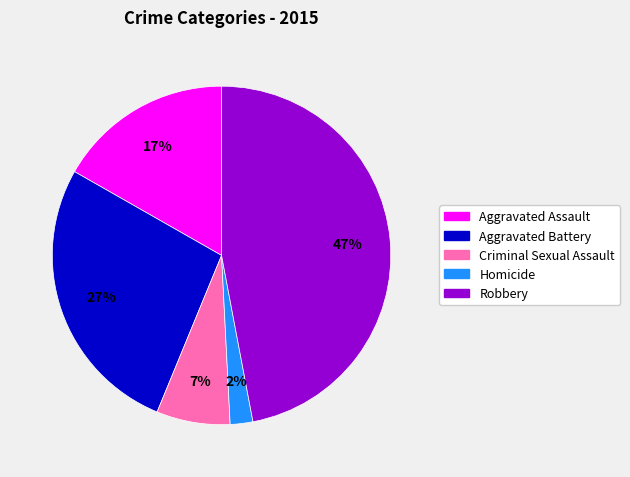

Between Criminal Sexual Assault and Homicide, which is larger?

Criminal Sexual Assault